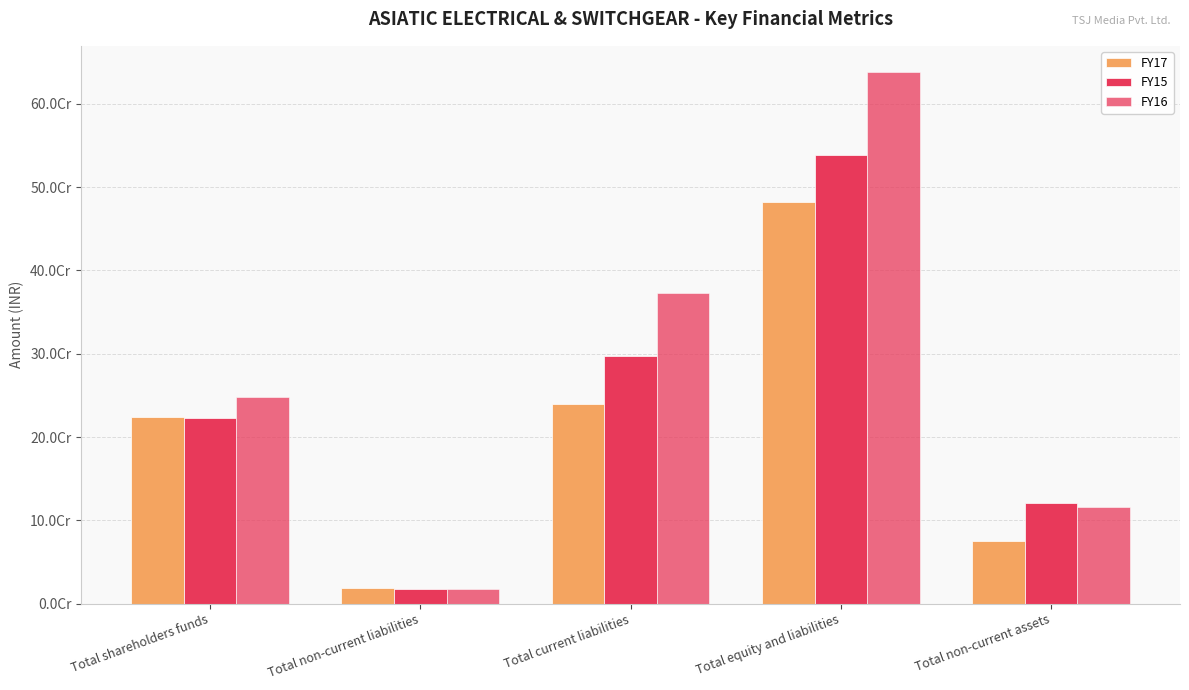

Are the bars horizontal?

No